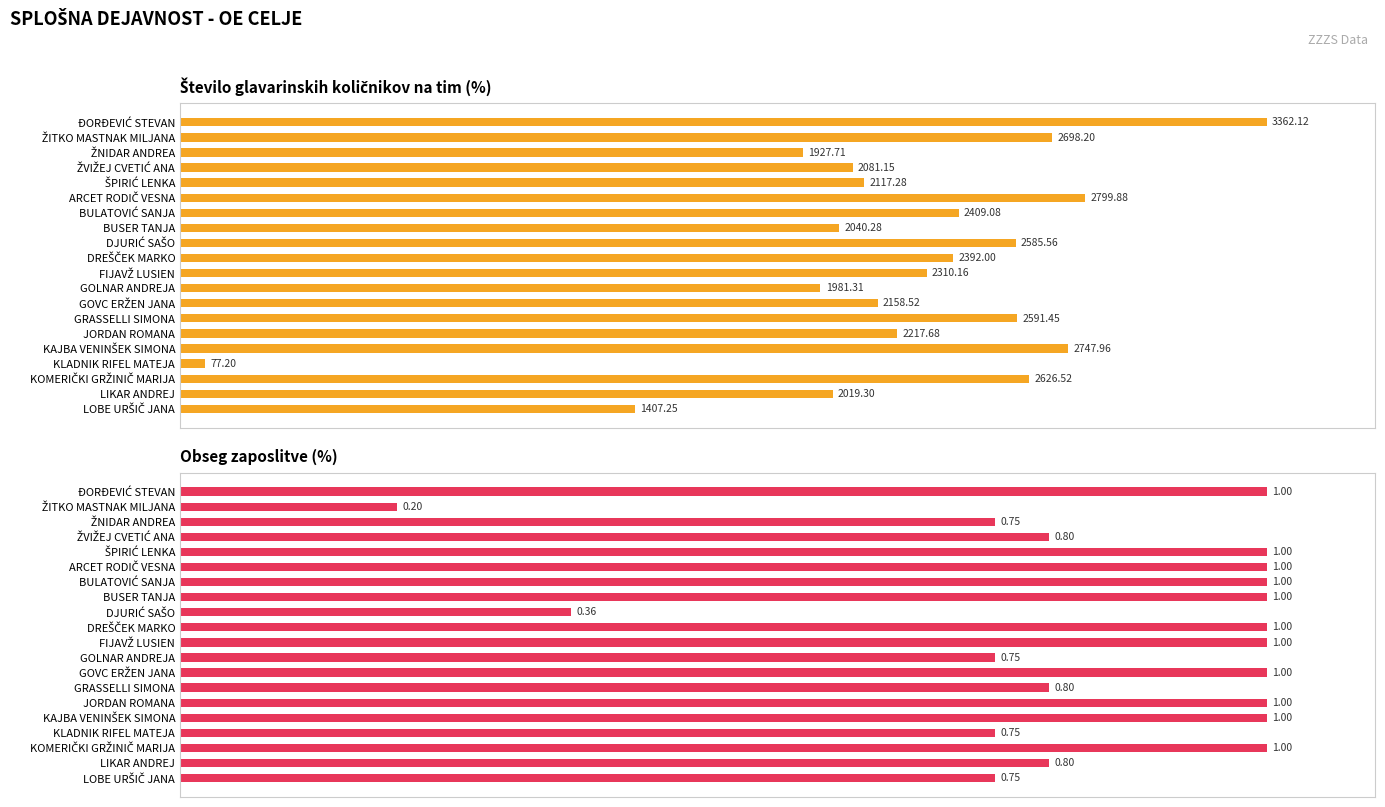

What are all the series names shown in the legend?

Število glavarinskih količnikov na tim, Obseg zaposlitve